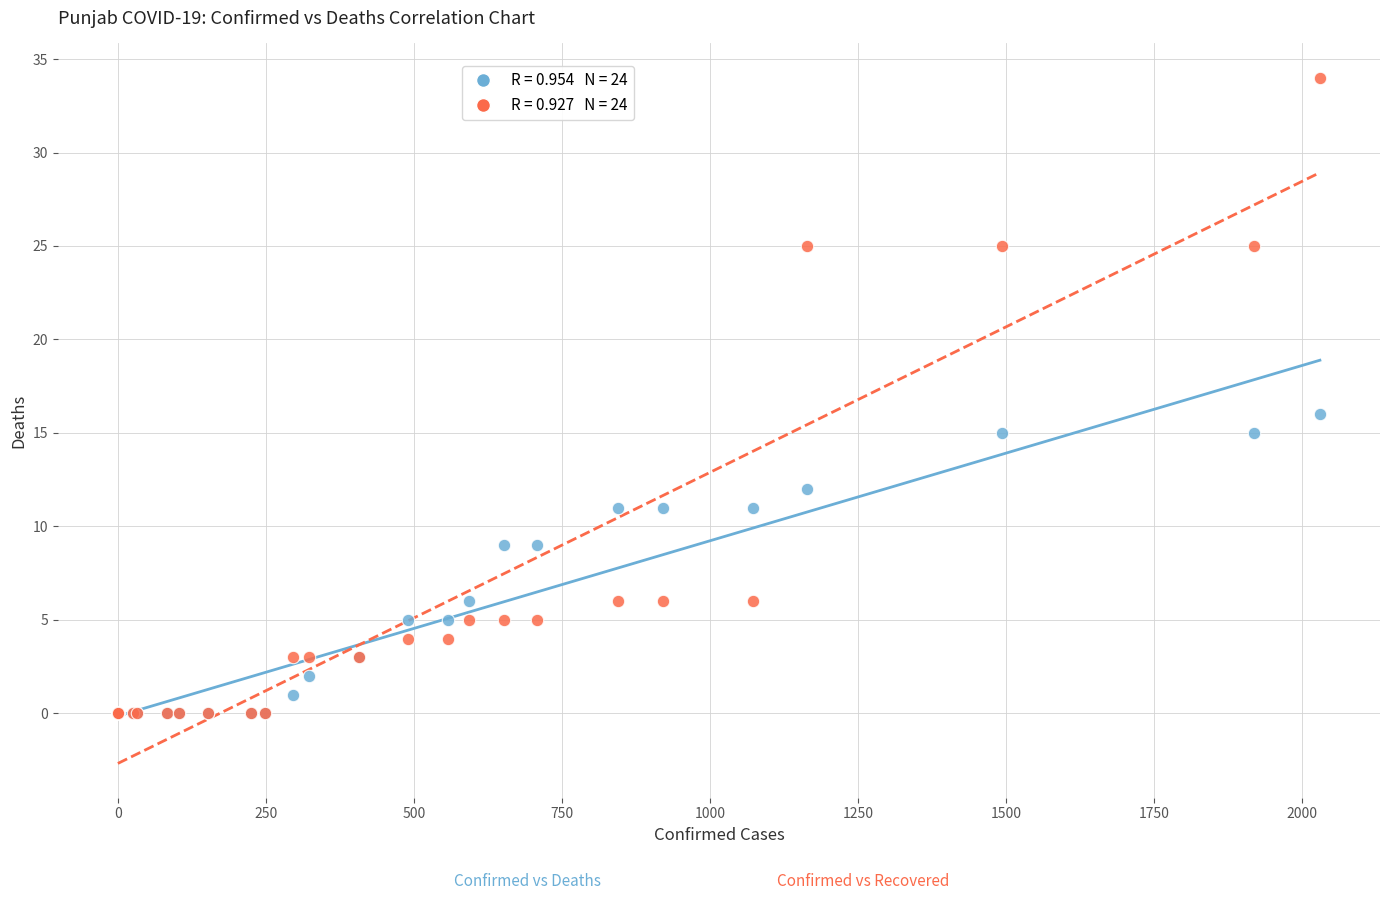

Across all series, what Y value is closest to 17?

16